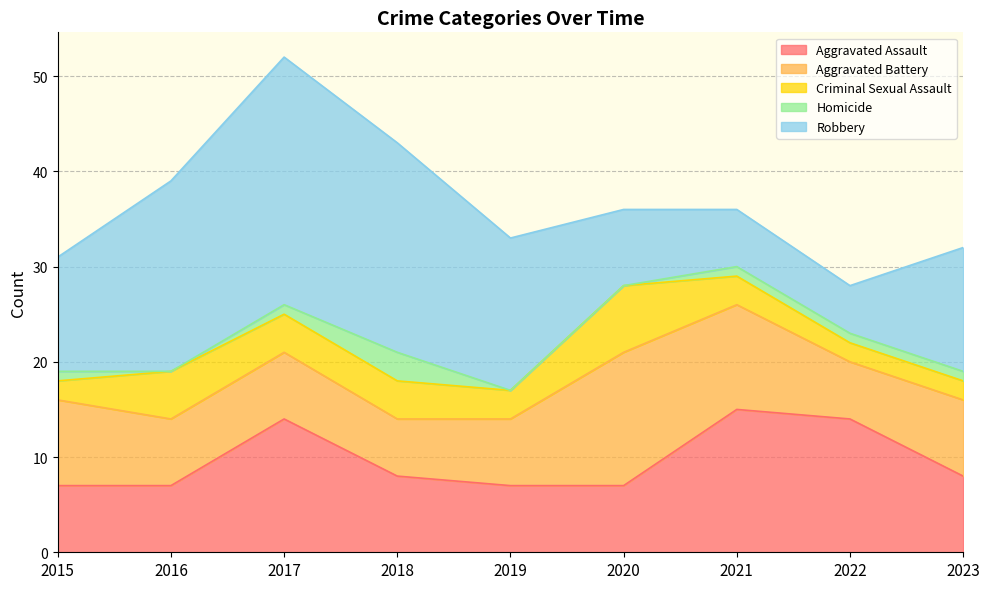

Which series ends up on top after the final intersection of Aggravated Battery and Aggravated Assault?

Aggravated Assault